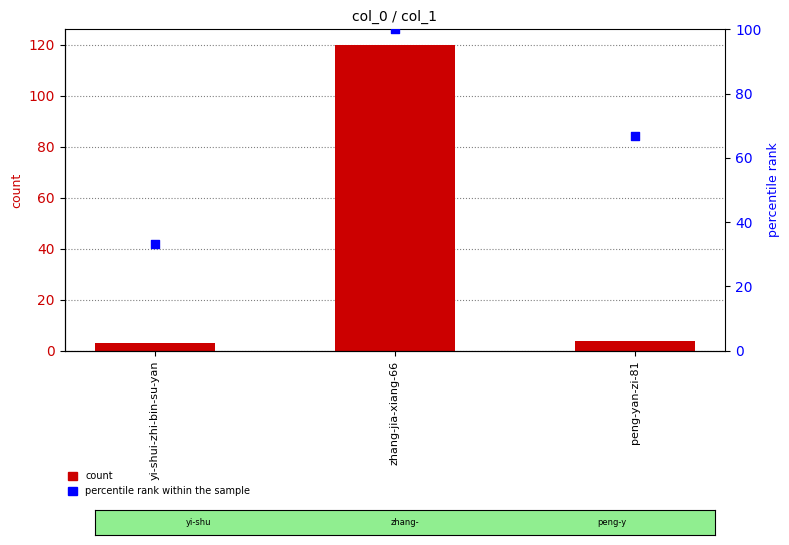

At which category is the sum across all series the highest?

zhang-jia-xiang-66